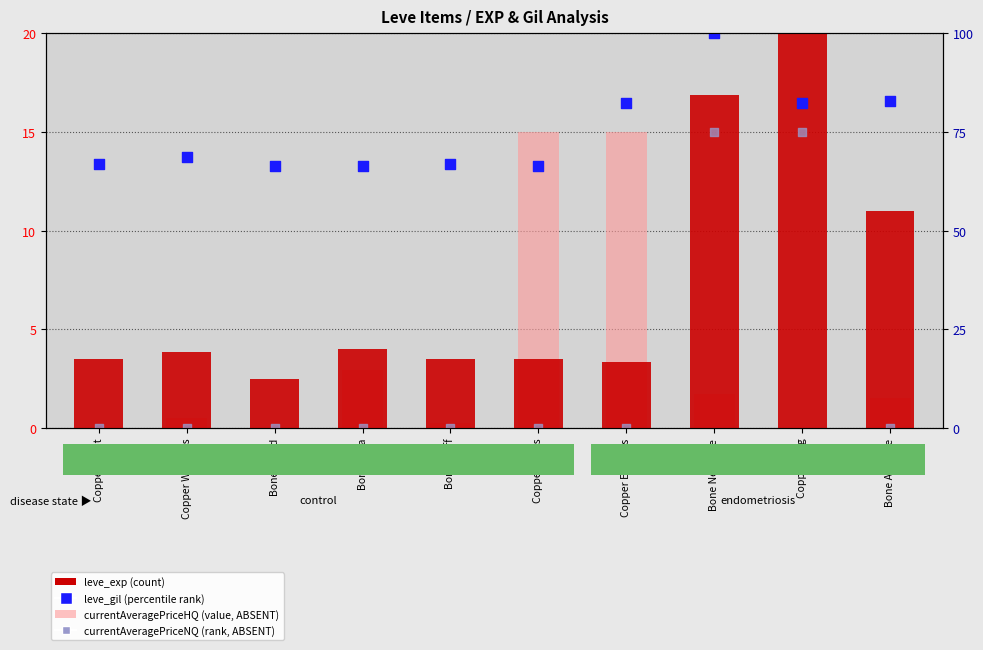

Which series contains the highest Y value?

leve_exp (count)